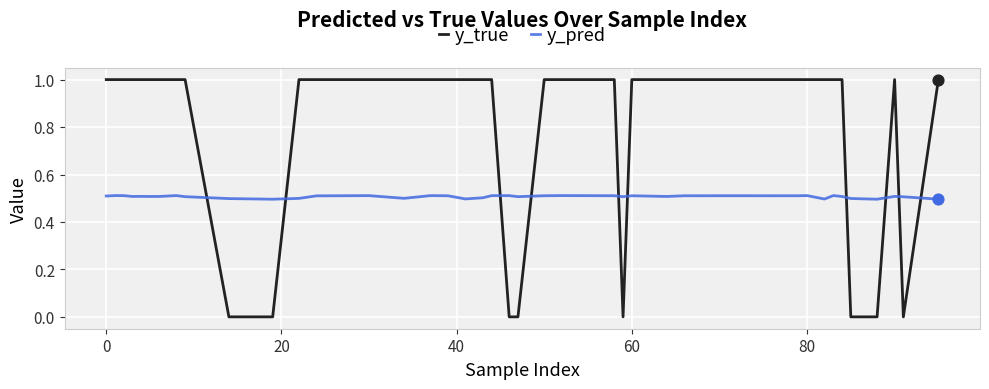

Which series has the widest spread of values?

y_true